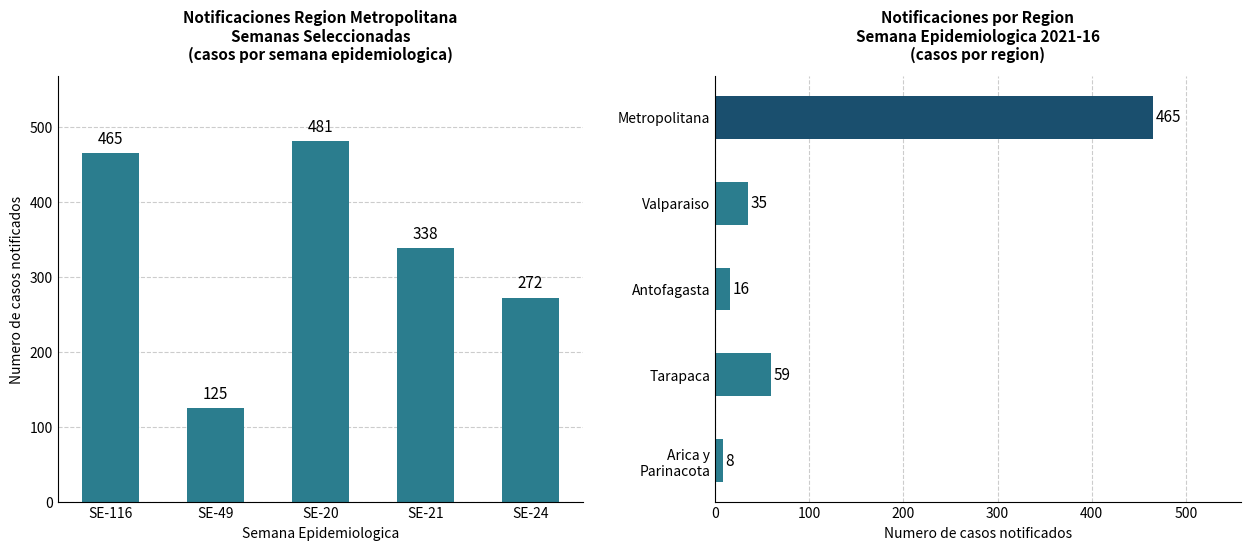

How many bars are there in total?

10